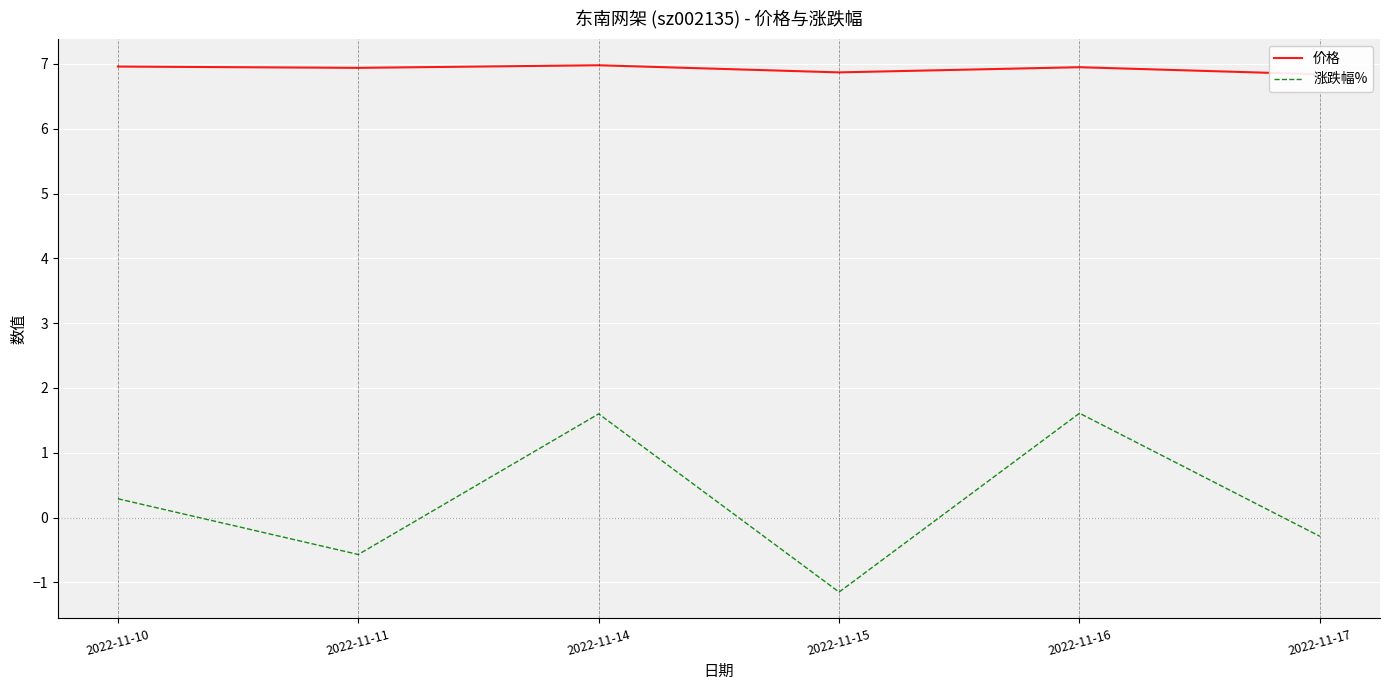

True or false: 价格 and 涨跌幅% intersect in this chart.

False